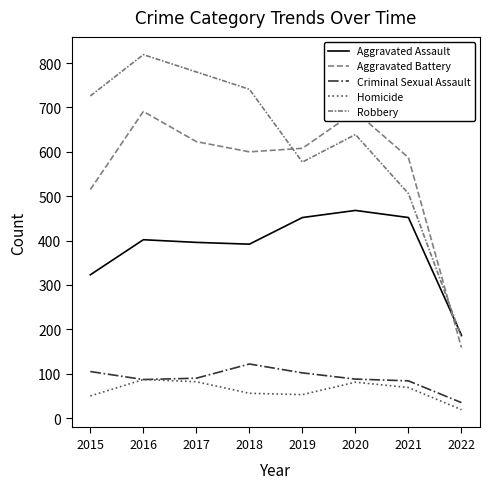

What is the total value across all series at 2016?

2086